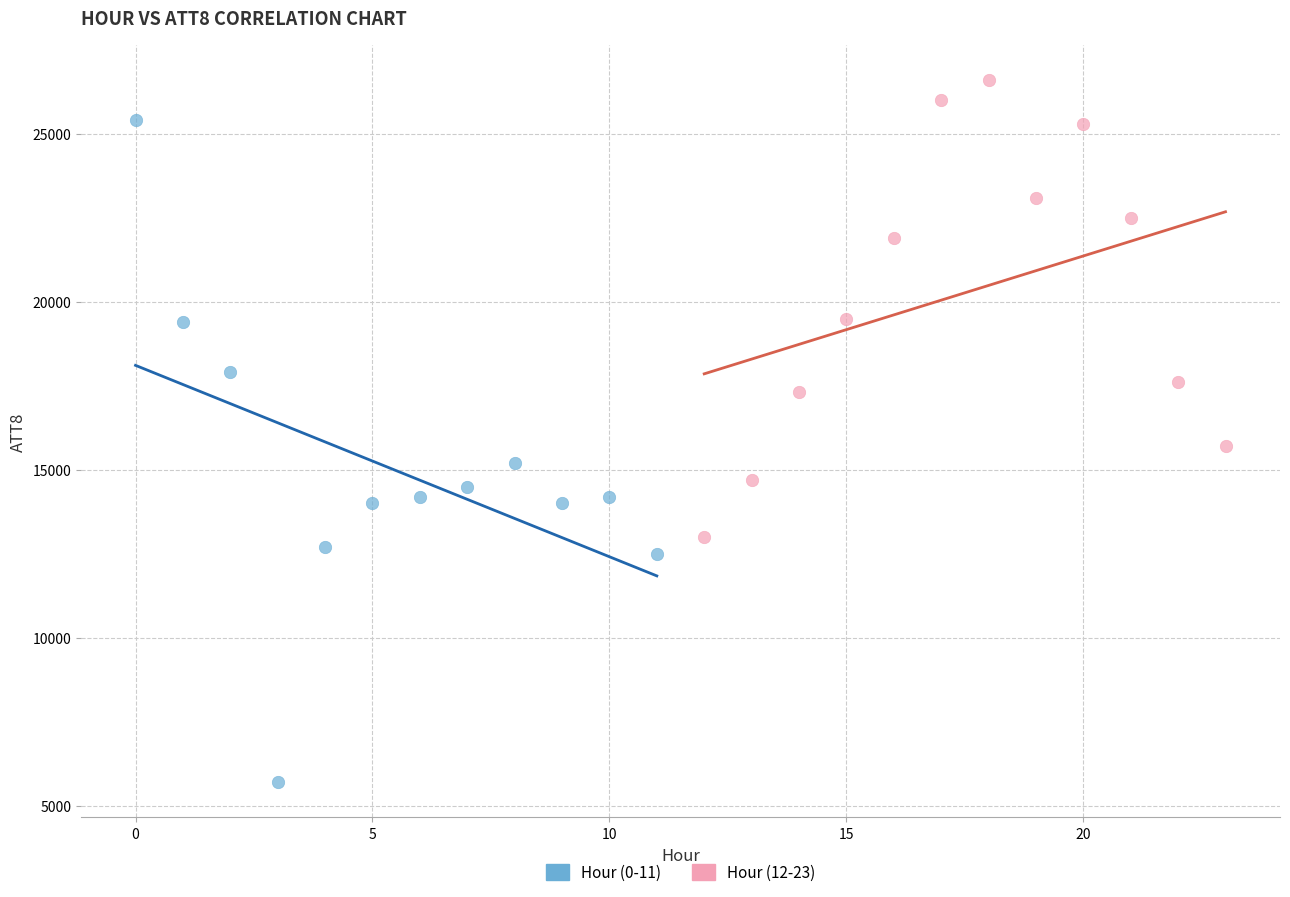

Which series contains the highest Y value?

Hour (12-23)